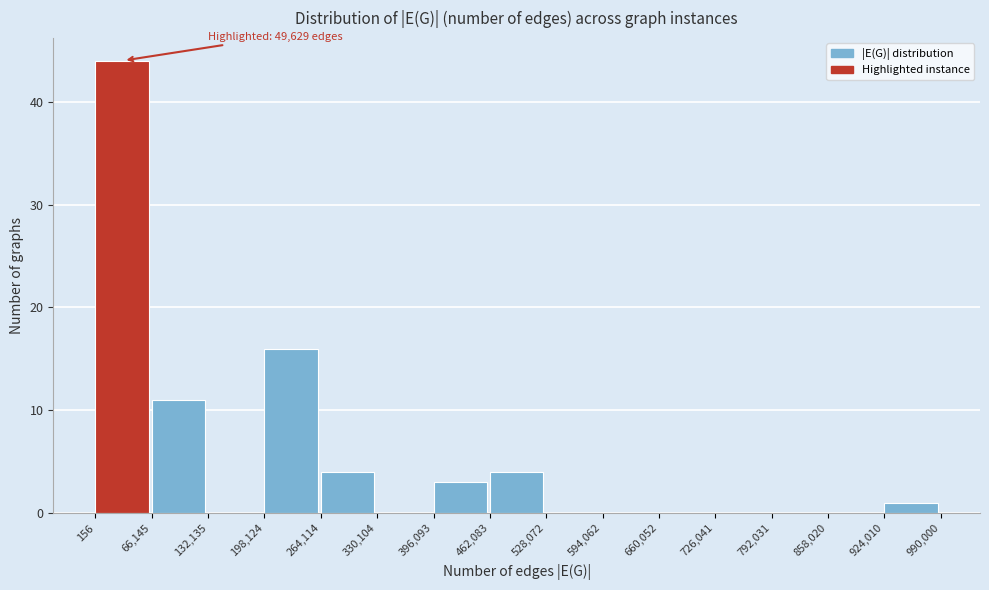

Over which range of the x-axis is the bar tallest?

156 to 66,145